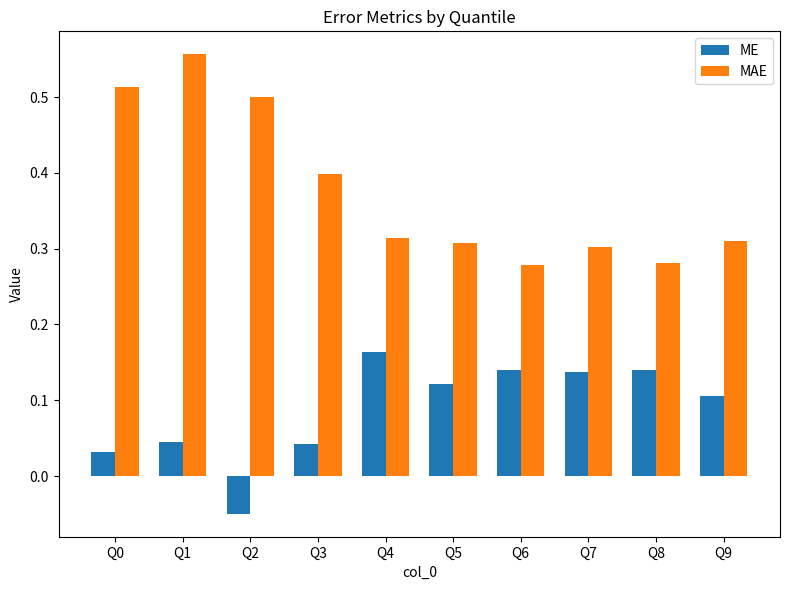

At which label does ME reach its minimum?

Q2